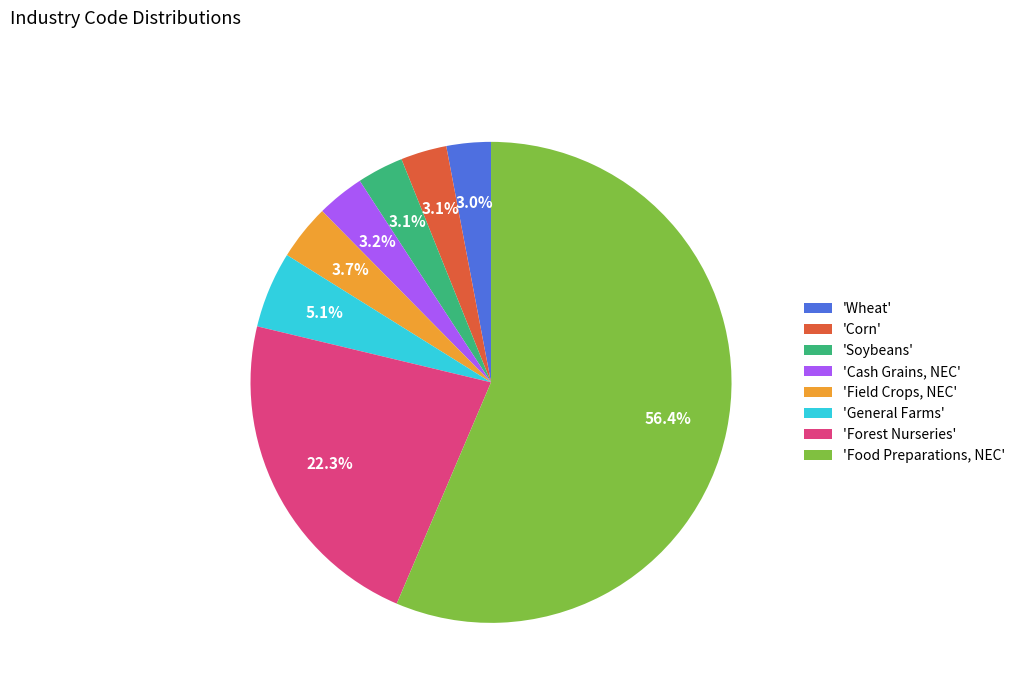

Which category has the biggest portion of the pie?

'Food Preparations, NEC'